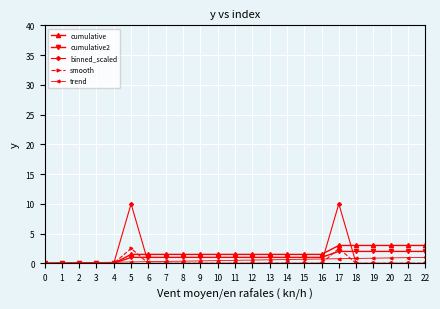

Count the number of categories in the chart.

23